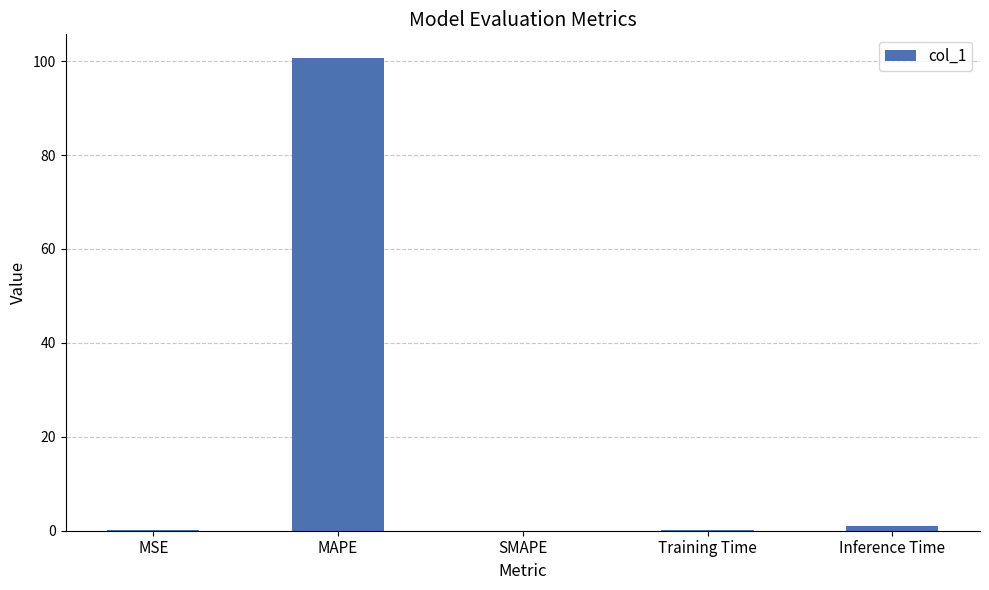

Which label corresponds to the largest value in the chart?

MAPE